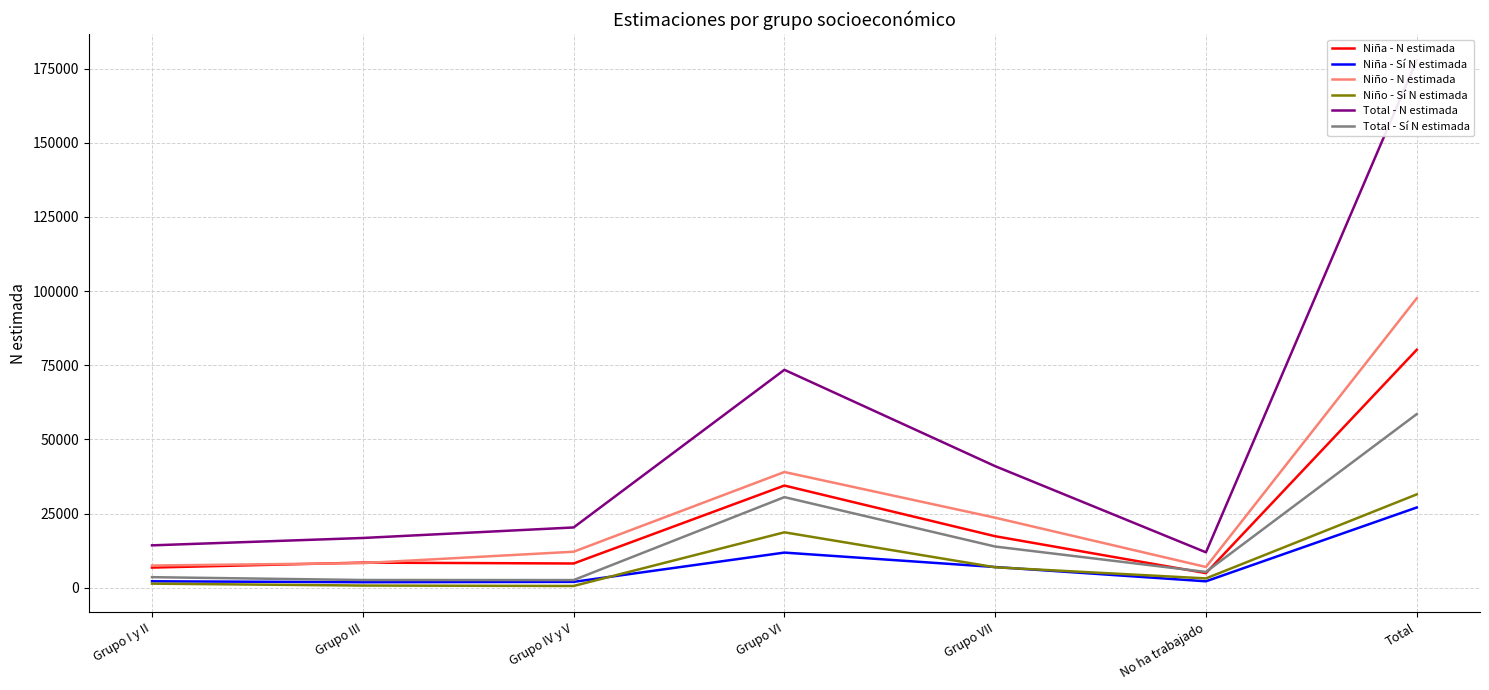

What position from the left is Total?

7